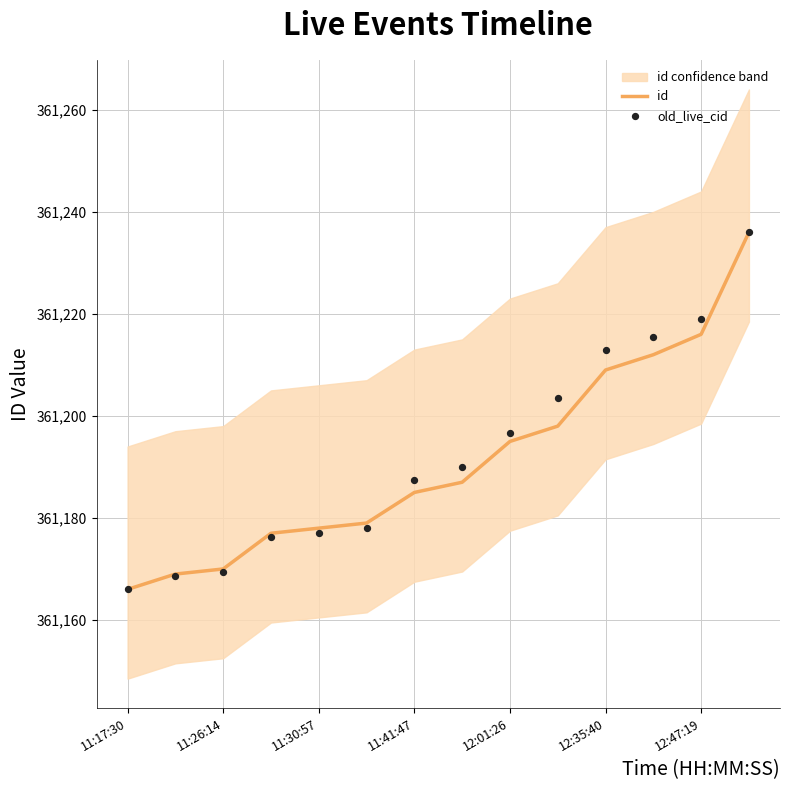

At which category is the sum across all series the highest?

13